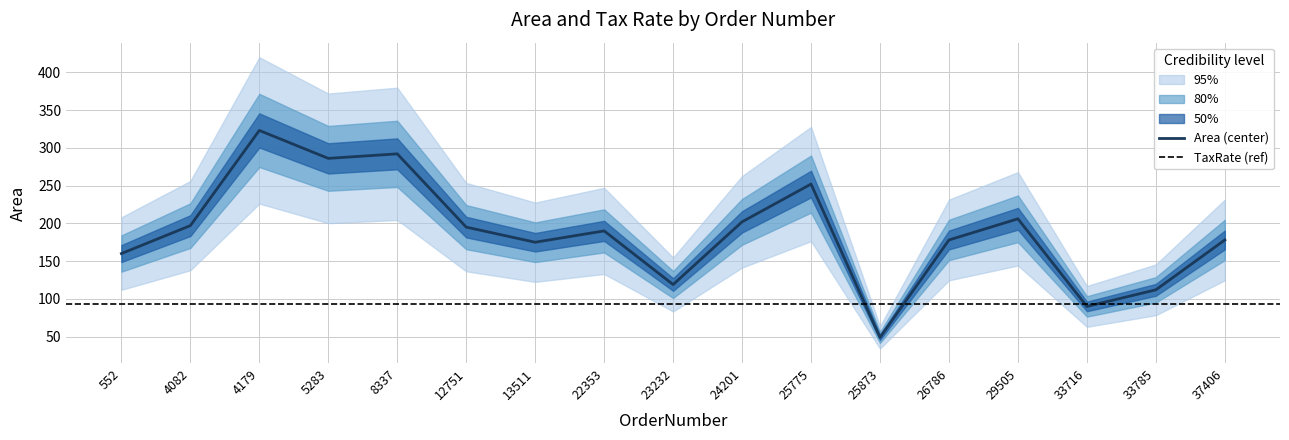

What is the average value?

188